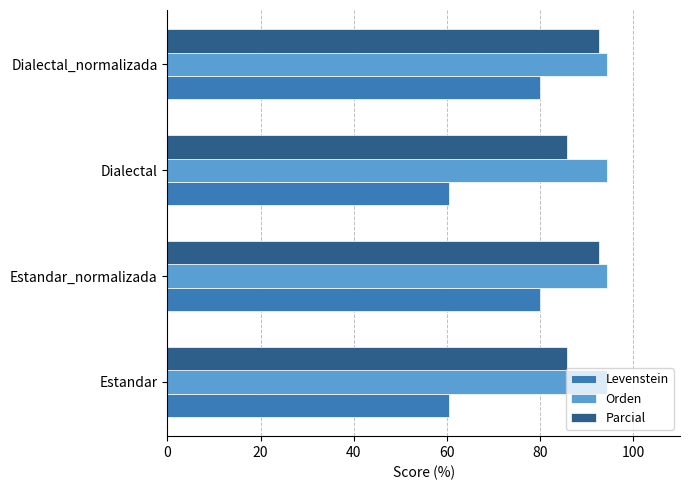

Which series has the largest total across all categories?

Orden